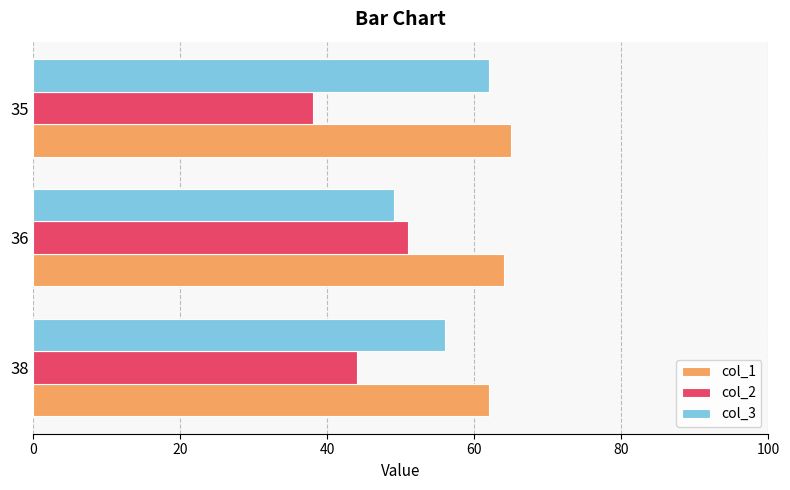

What is the maximum value shown in the chart?

65